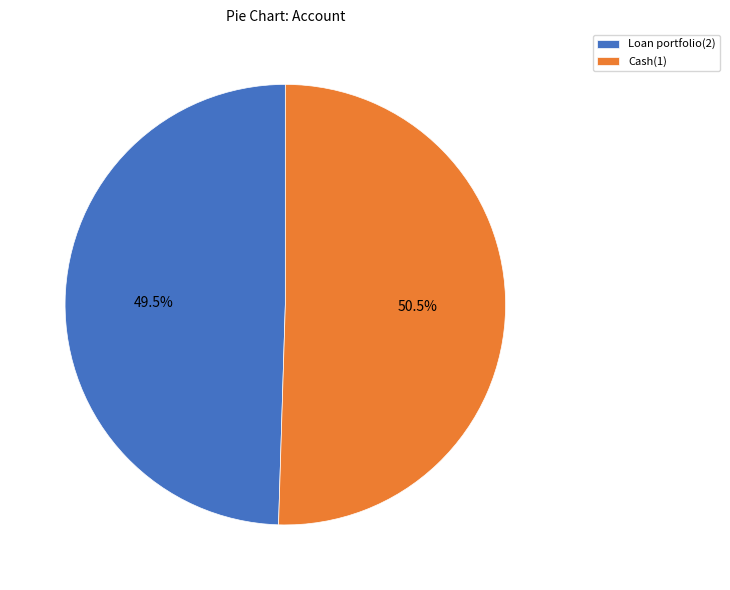

Rank the categories by value from lowest to highest.

Loan portfolio(2), Cash(1)